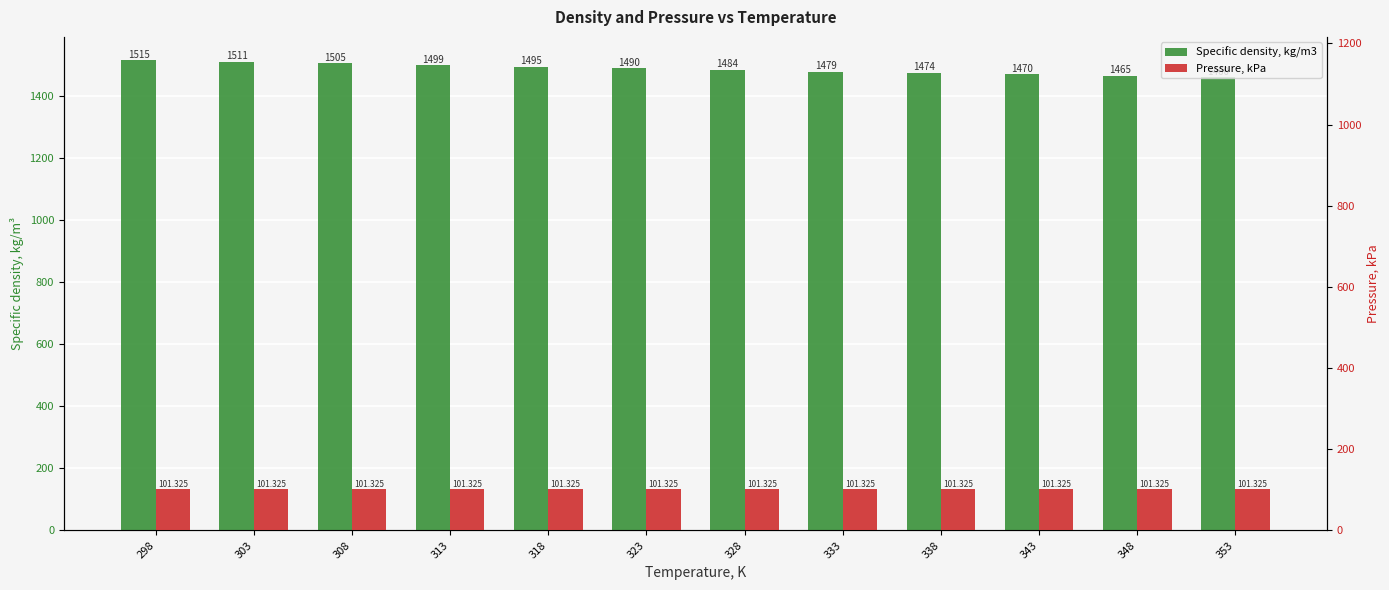

At which category is the sum across all series the highest?

298